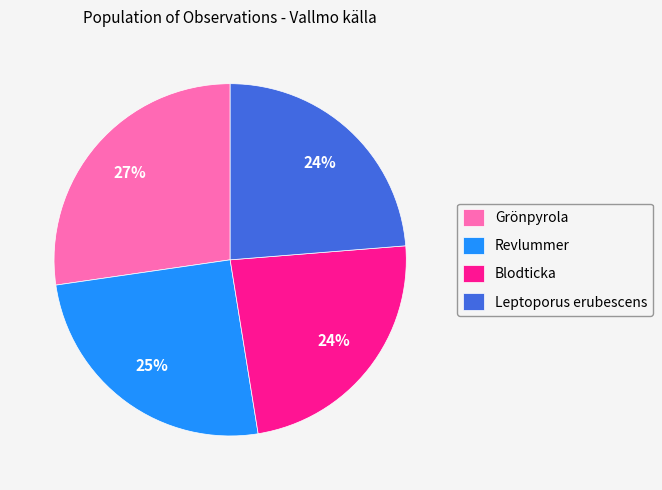

Is it true that Blodticka is 24% of the pie?

True